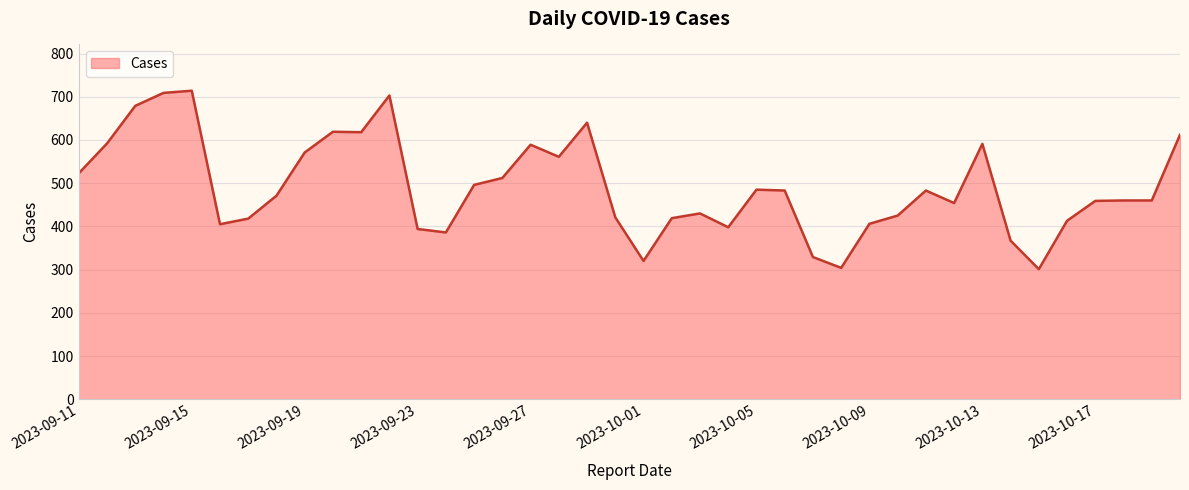

What is the minimum value shown in the chart?

301